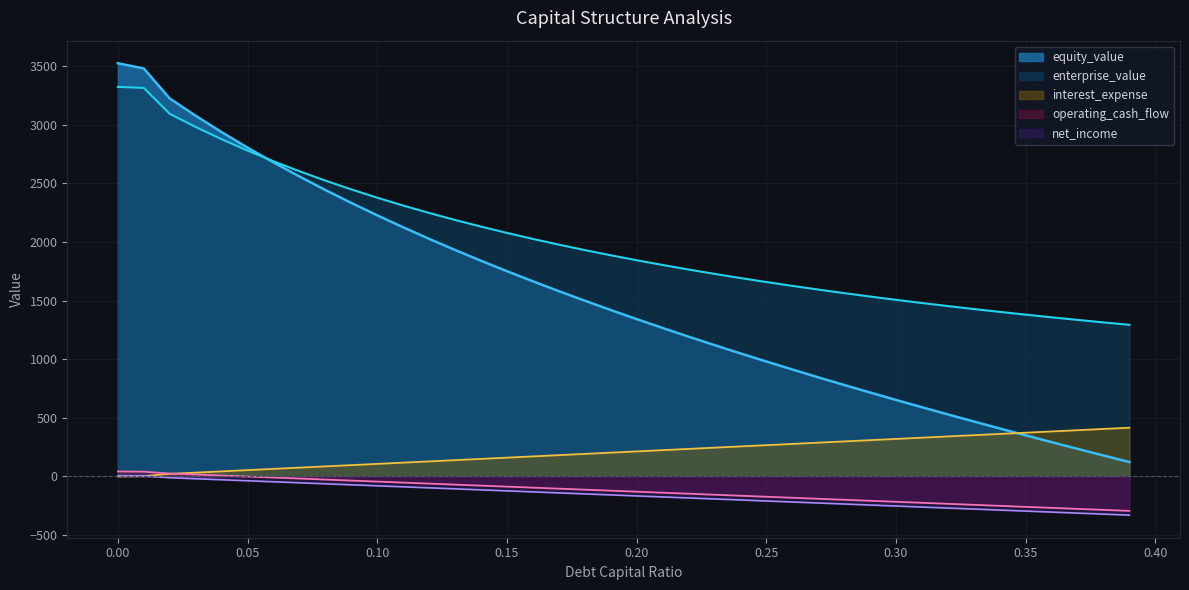

Which series has the largest range (max minus min)?

equity_value